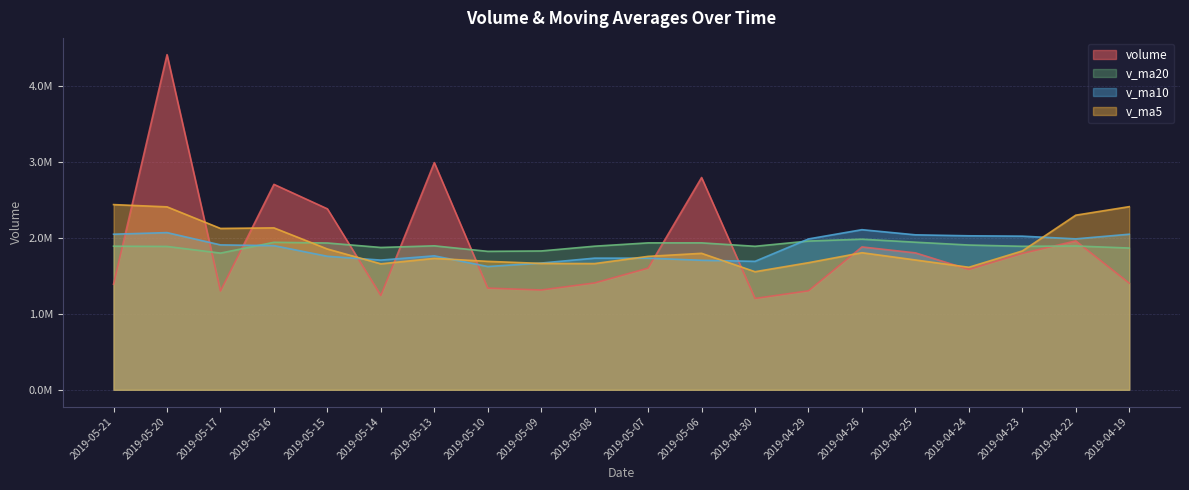

The volume series shows 2294745.6 at 2019-05-10. True or false?

False